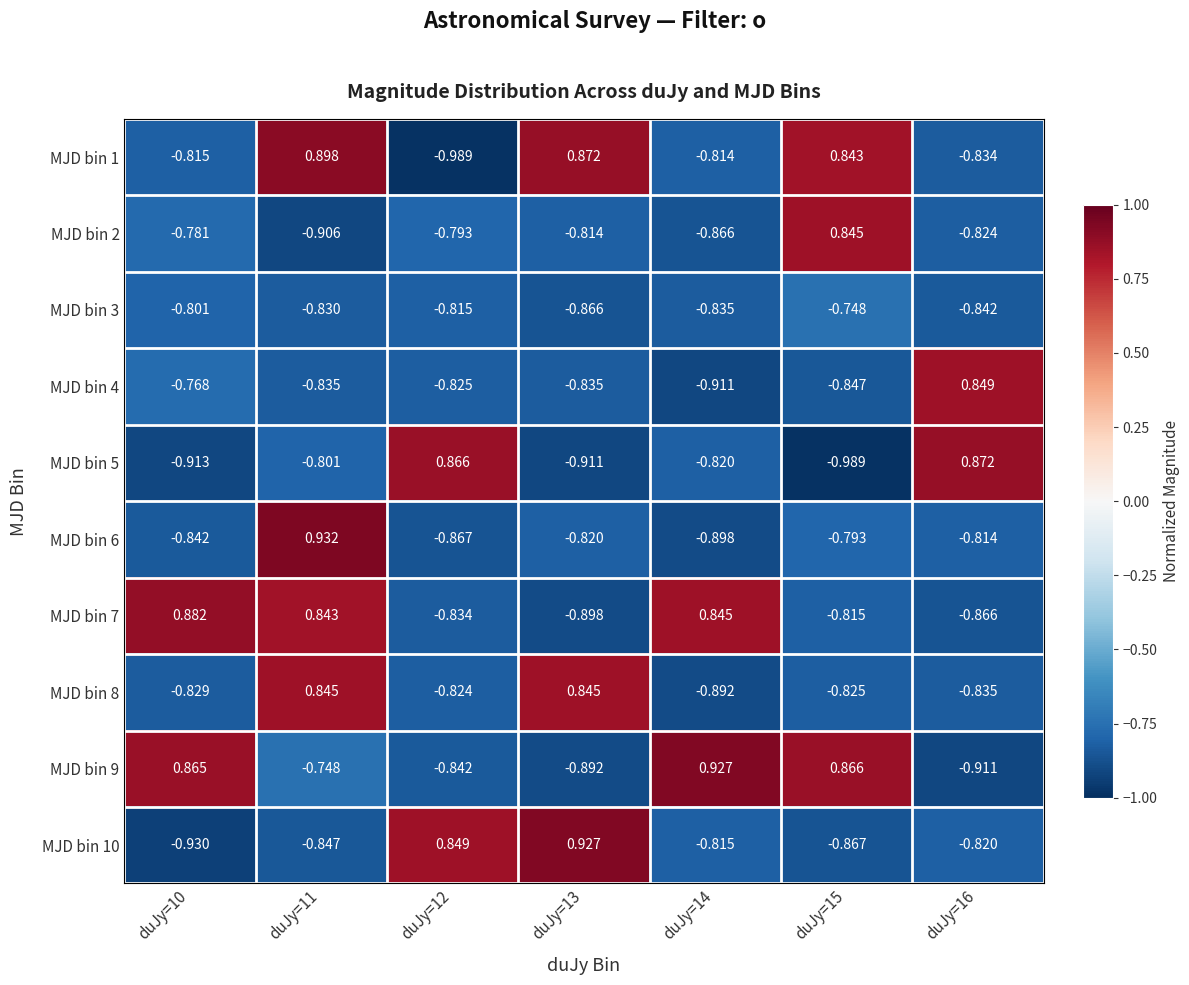

Count the number of data series in this chart.

10